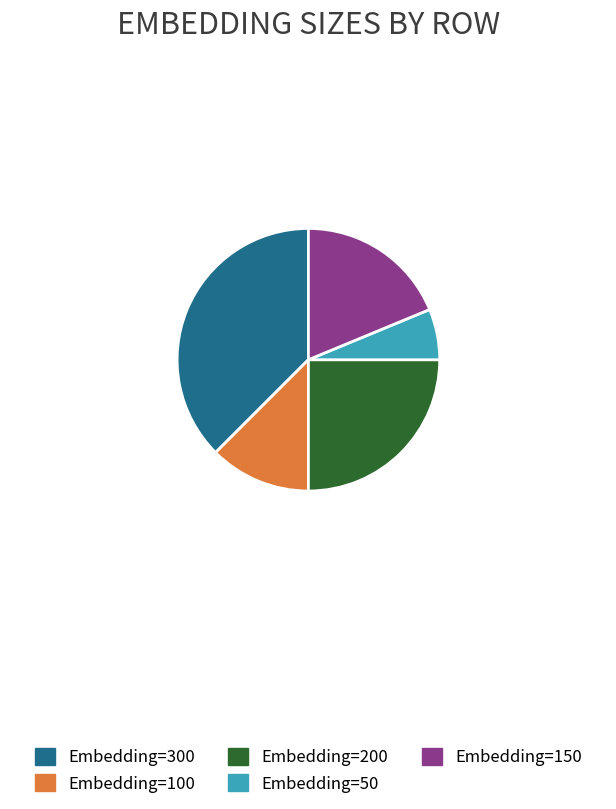

Approximately how many times larger is the value at Embedding=200 compared to Embedding=100?

2.0